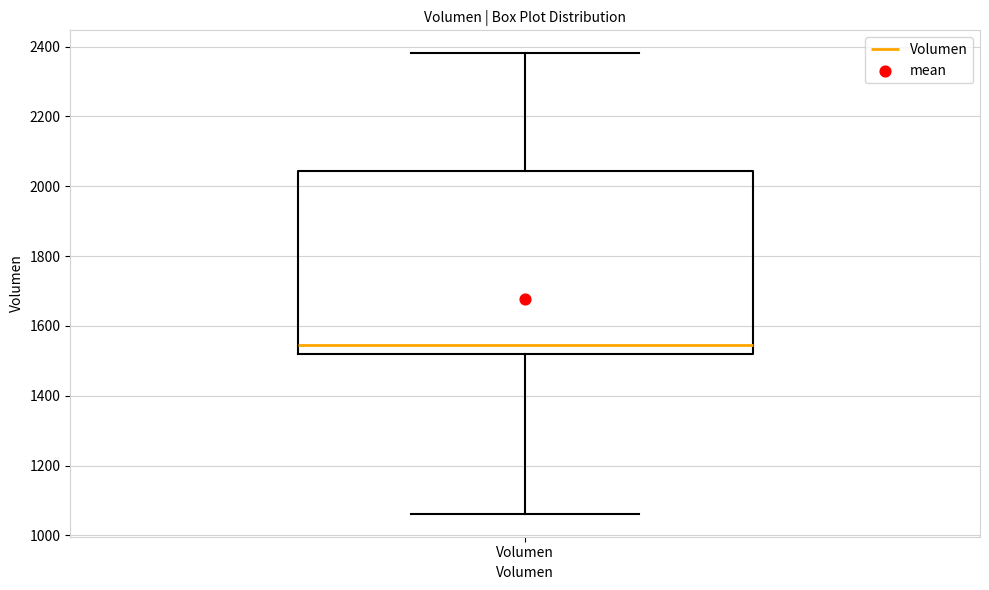

Transcribe this box plot: give where the median line is, the range the box spans, and where the two whiskers end, as read against the y-axis. The values are not printed on the chart, so give them approximately, as read against the axis.

median 1540, box 1520 to 2040, whiskers 1060 to 2380